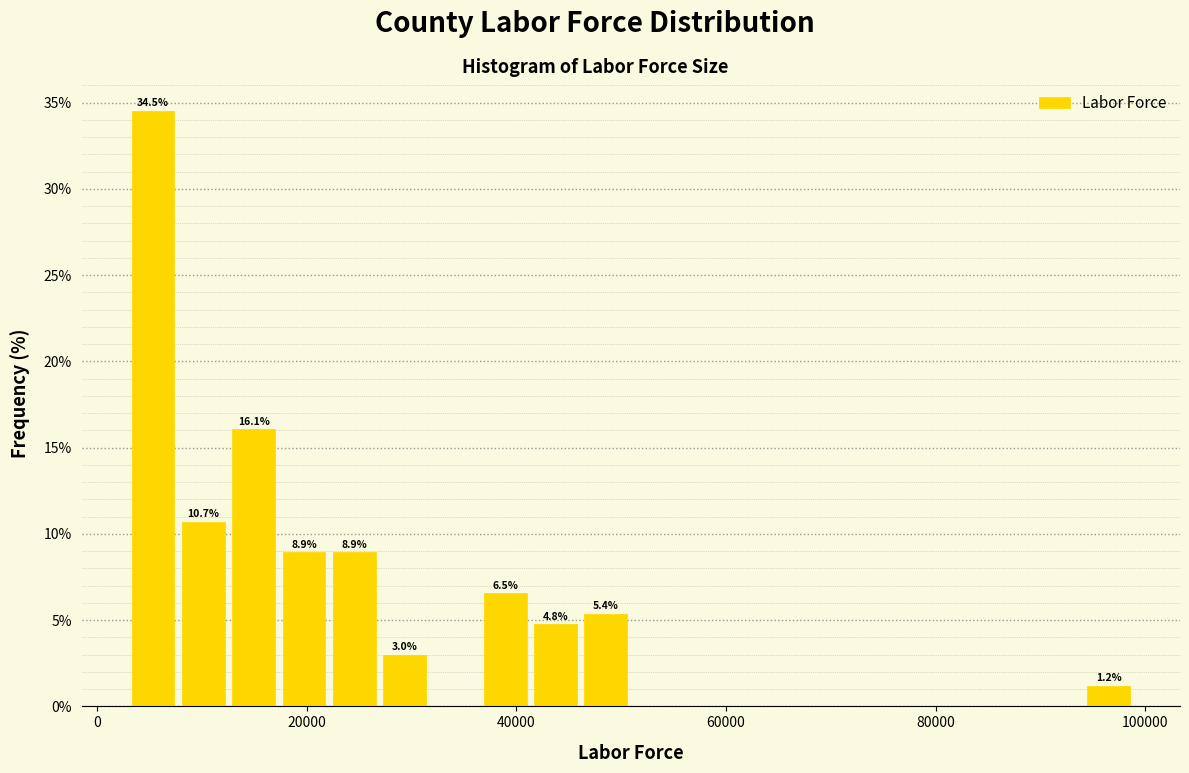

Around what value on the x-axis is the tallest bar? Give the approximate position of its centre, as read against the axis.

6000